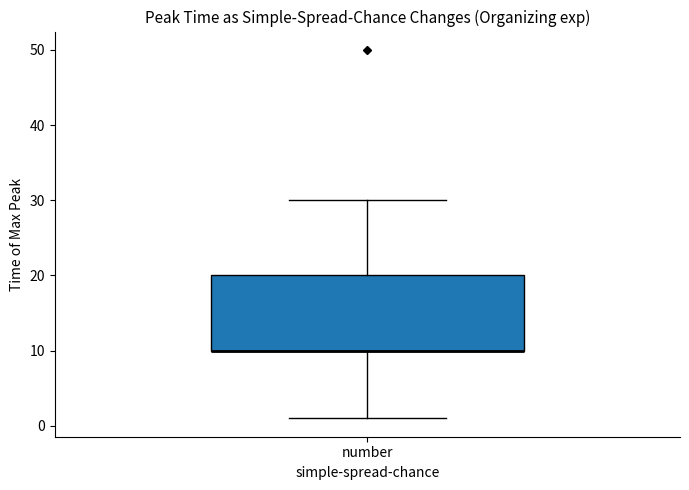

Transcribe this box plot: give where the median line is, the range the box spans, and where the two whiskers end, as read against the y-axis. The values are not printed on the chart, so give them approximately, as read against the axis.

median 10 (drawn on the box's lower edge), box 10 to 20, whiskers 1 to 30